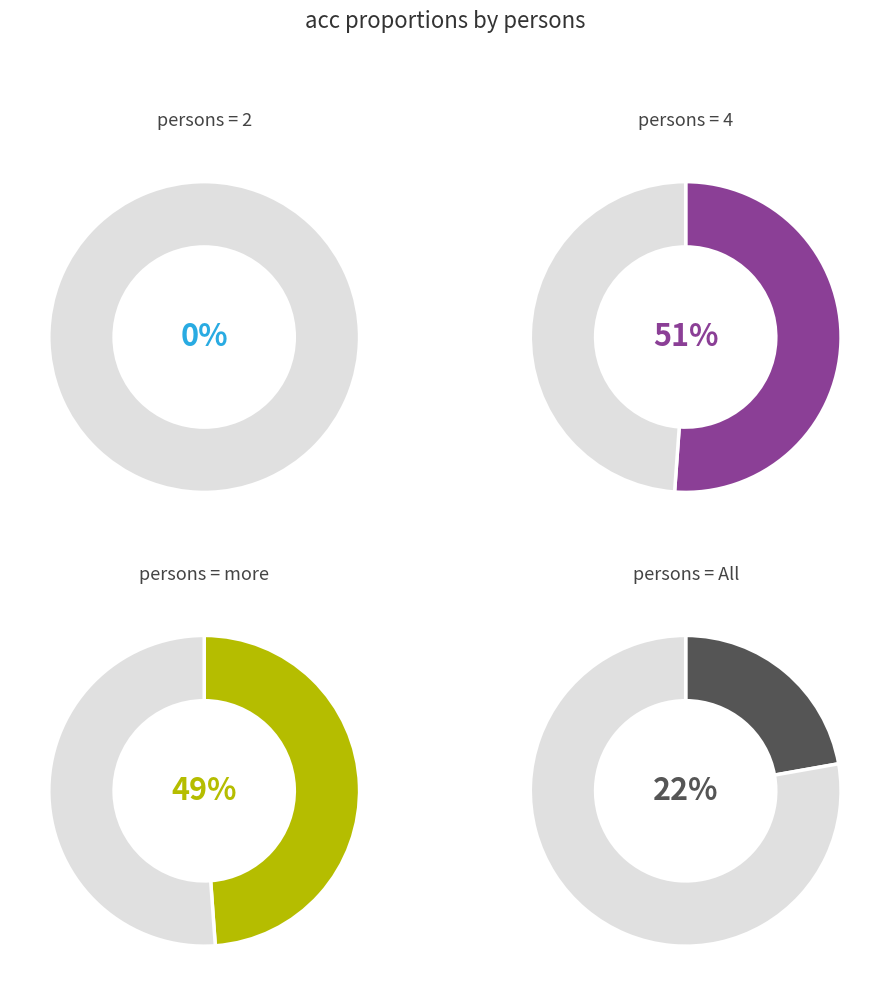

Do 2 and more together represent more than half of the pie?

No